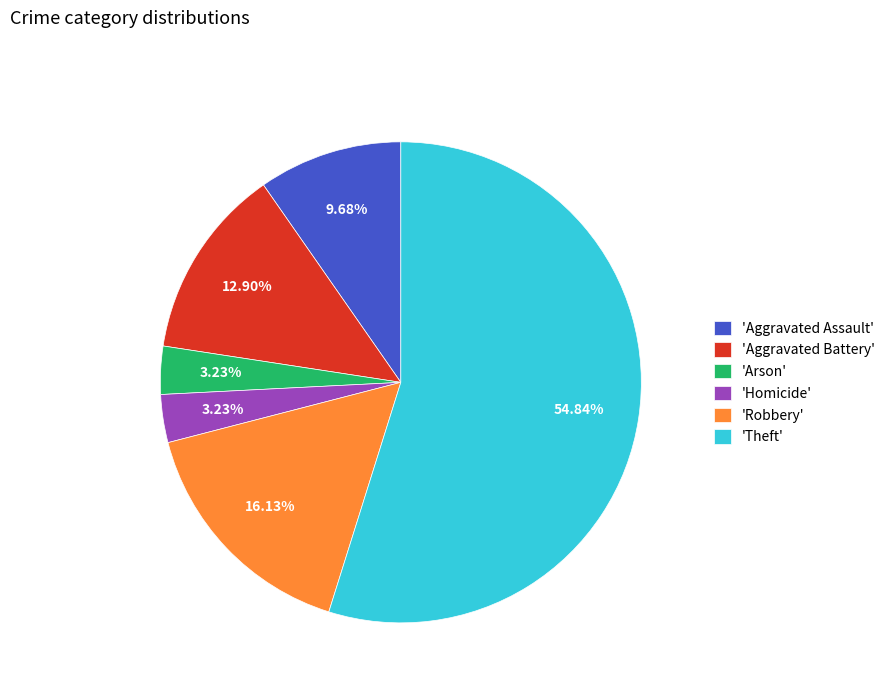

What is the majority slice?

'Theft'